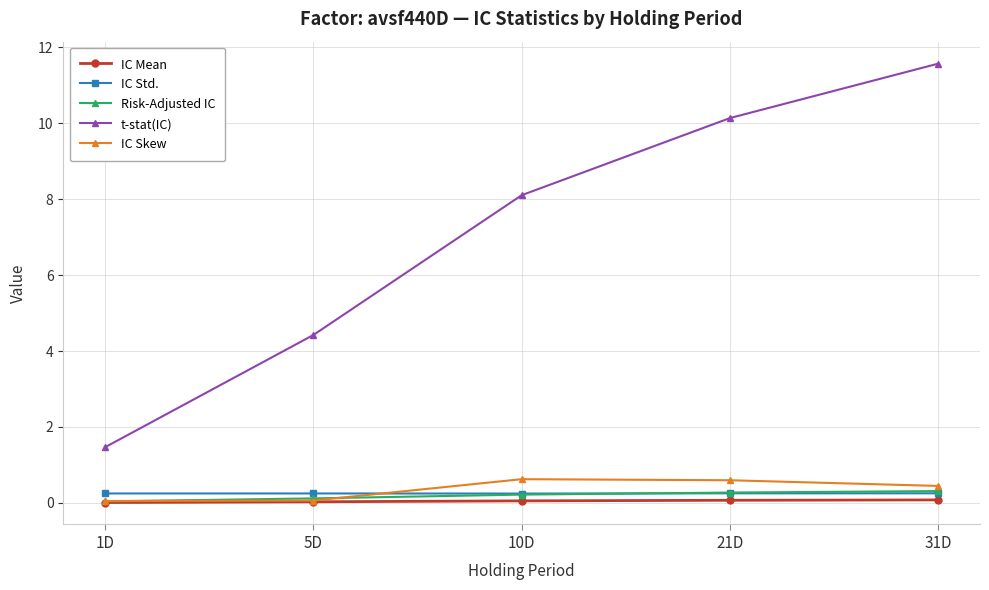

Count the IC Std. values in the range 0 to 1.

5